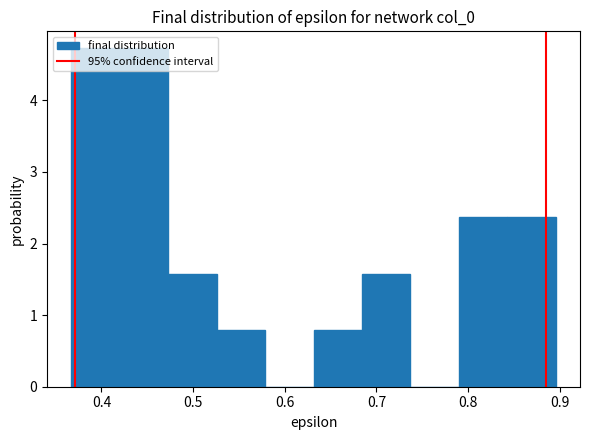

Reading left to right, list every bar in this chart as the range it spans on the x-axis followed by its height. Neither the bar edges nor the heights are printed on the chart, so give them approximately, as read against the axes.

0.37 to 0.42: 4.7
0.42 to 0.47: 4.7
0.47 to 0.53: 1.6
0.53 to 0.58: 0.8
0.58 to 0.63: 0
0.63 to 0.68: 0.8
0.68 to 0.74: 1.6
0.74 to 0.79: 0
0.79 to 0.84: 2.4
0.84 to 0.90: 2.4